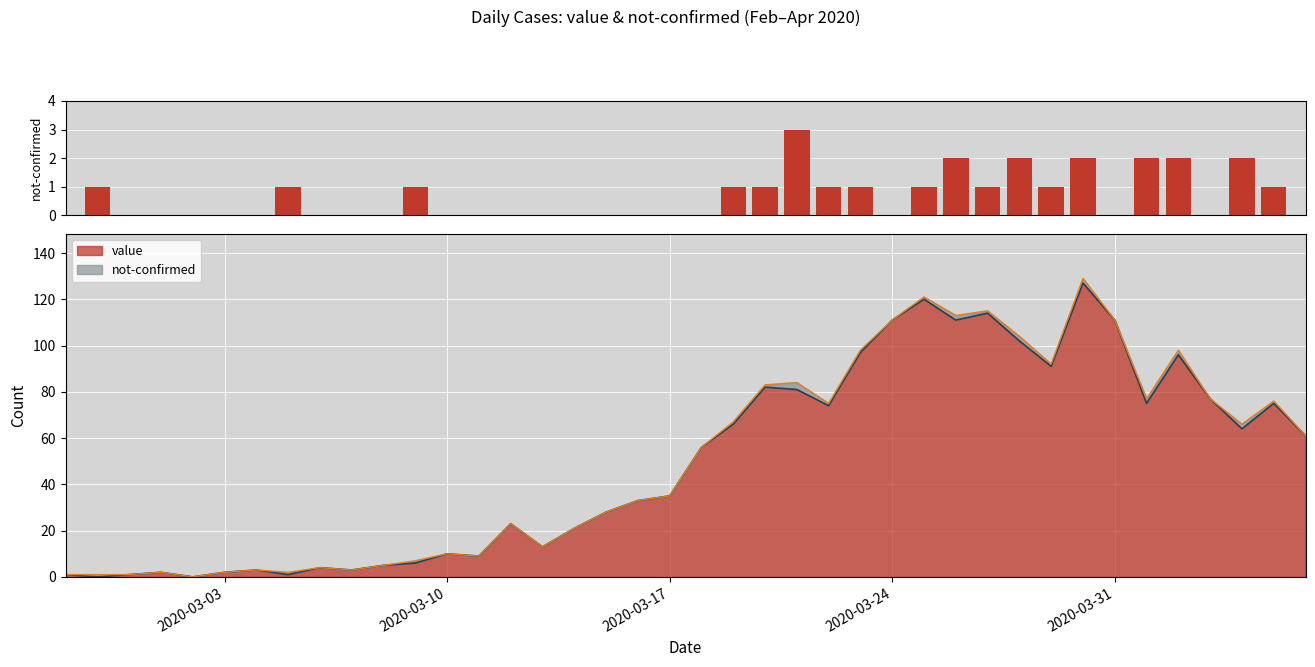

What is the sum of all values?

26